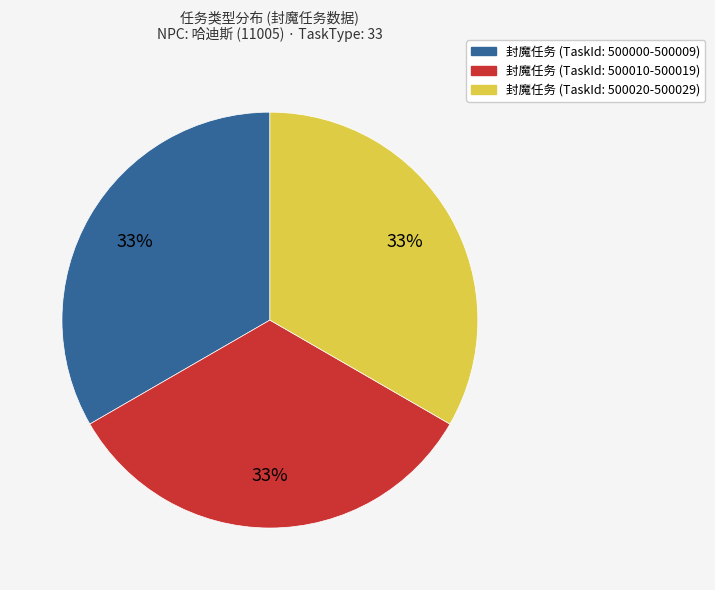

To the nearest percent, what is the average slice percentage?

33%